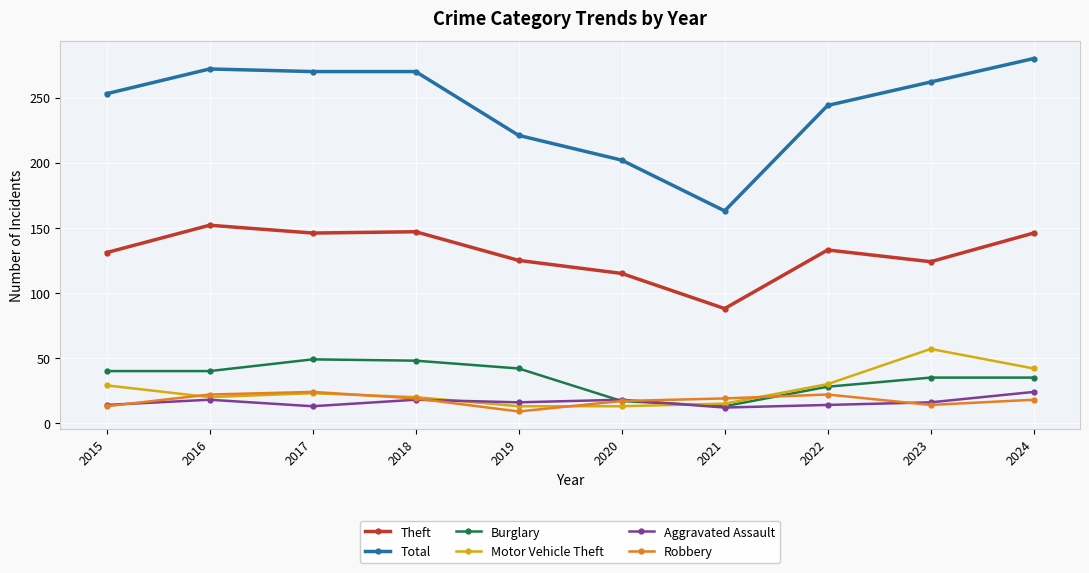

How many series are shown in this chart?

6